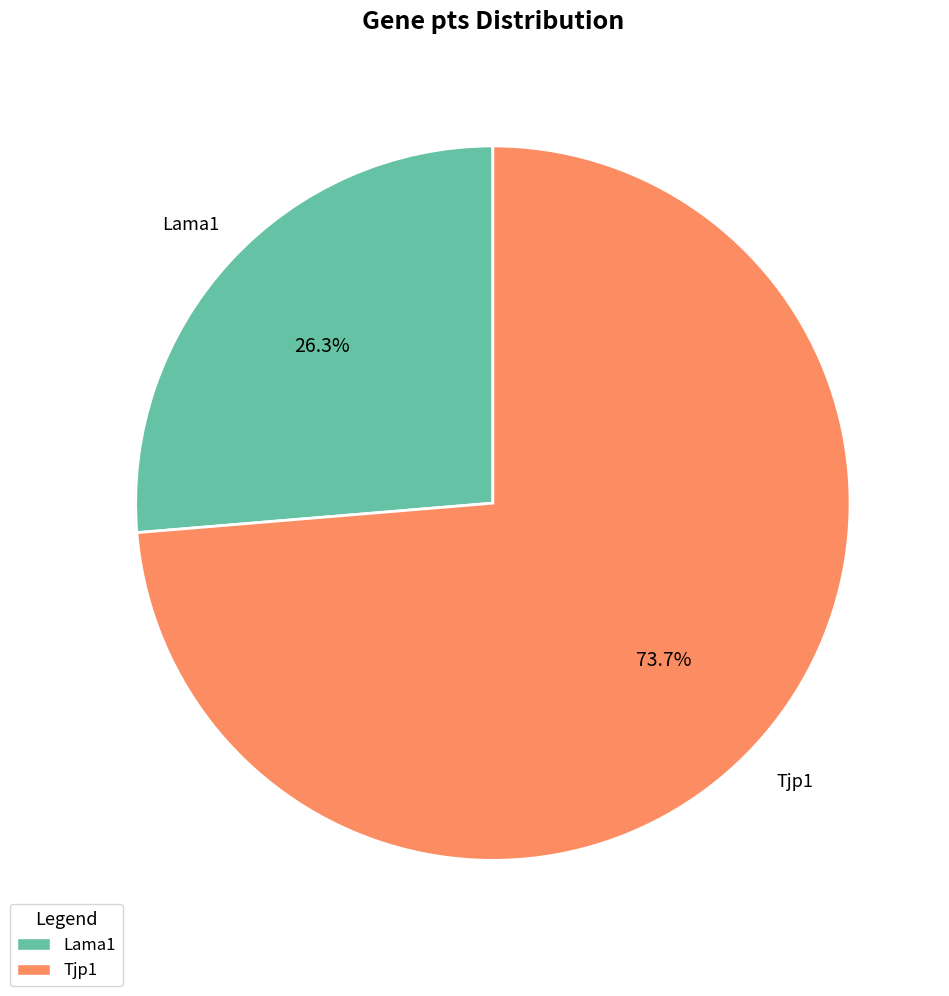

How many segments does this pie chart have?

2